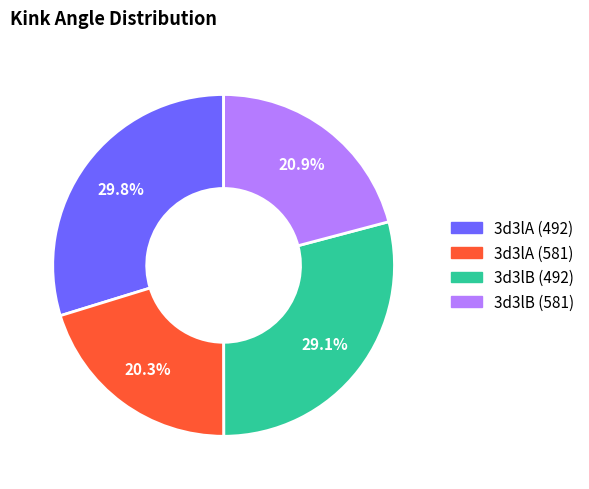

Between 3d3lB (581) and 3d3lB (492), which is larger?

3d3lB (492)